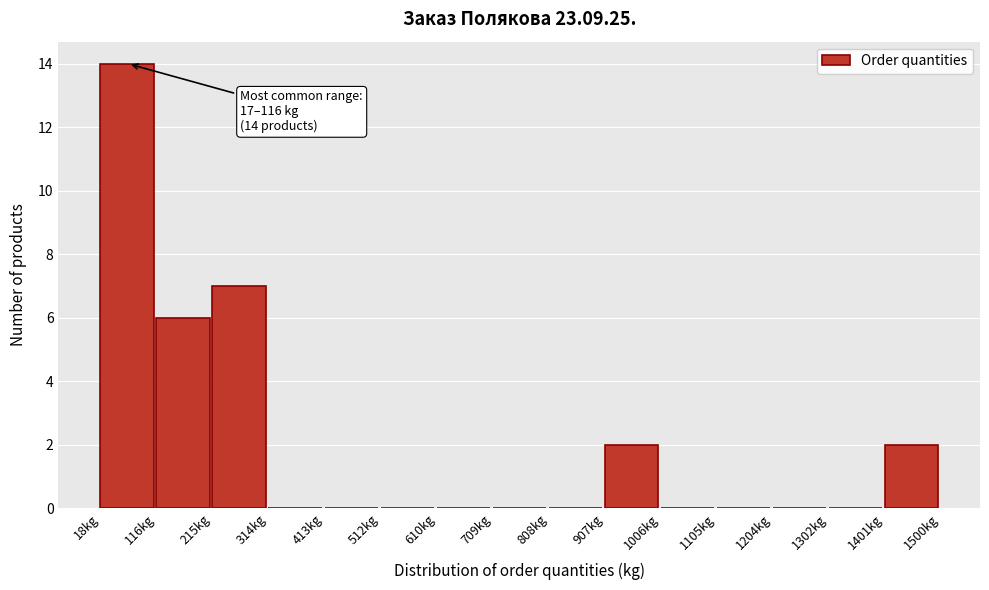

Which range on the x-axis has the tallest bar?

20 to 120